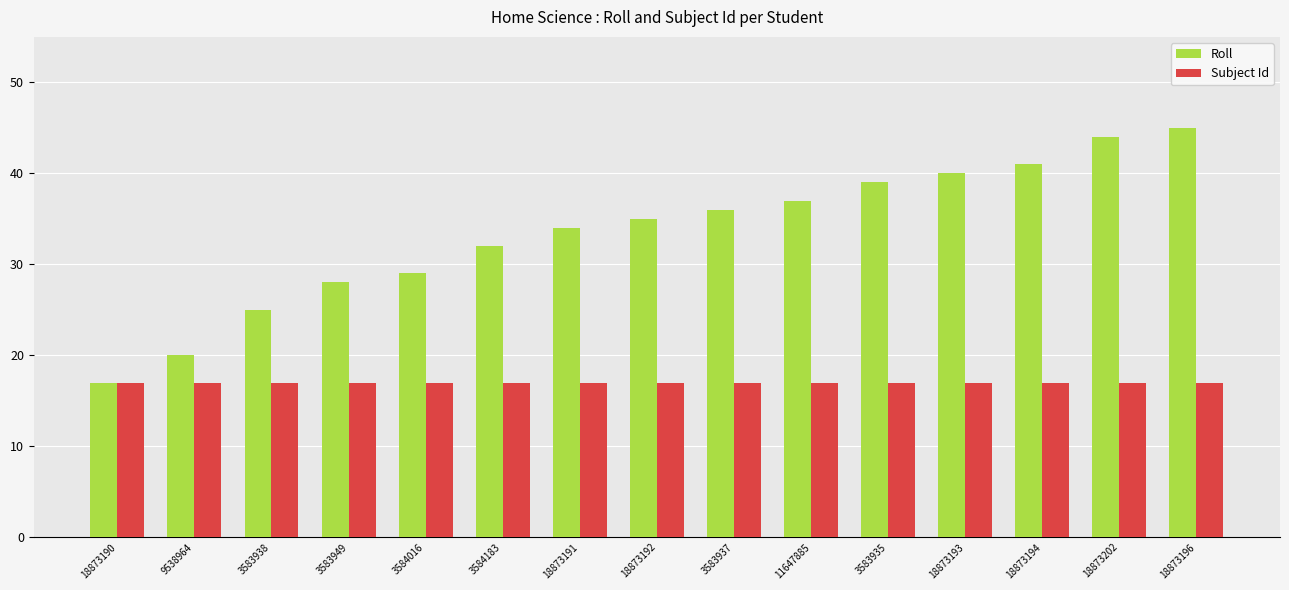

How many data points in Roll are less than 35?

7